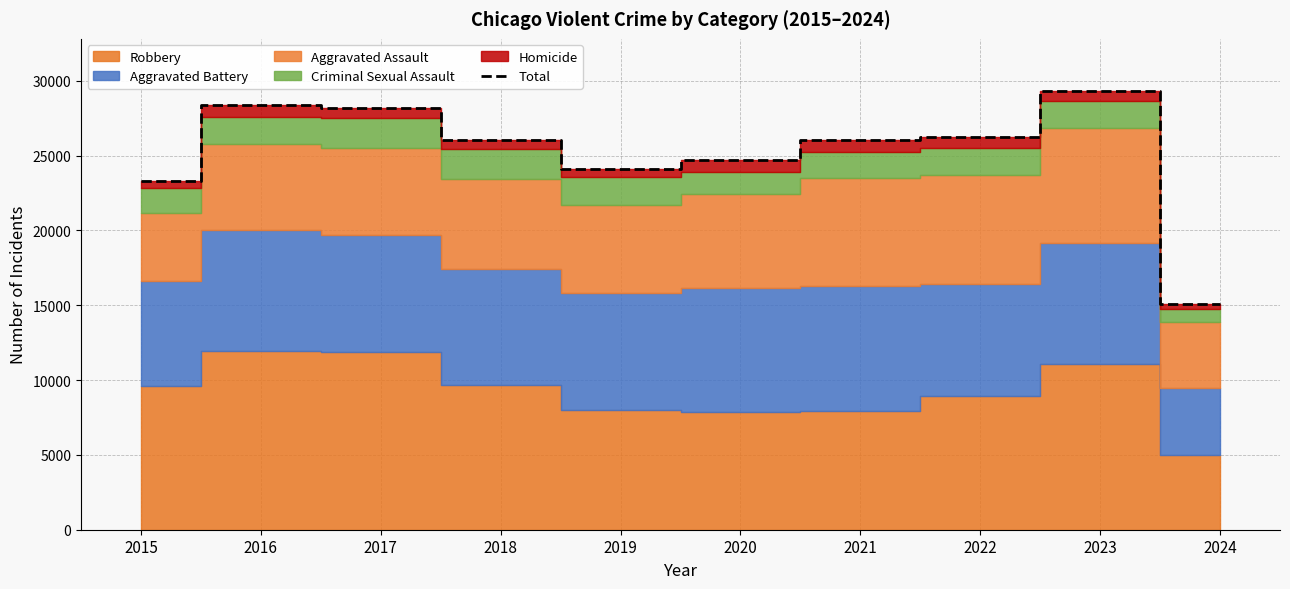

True or false: the data has more than 1 interior local peaks.

True